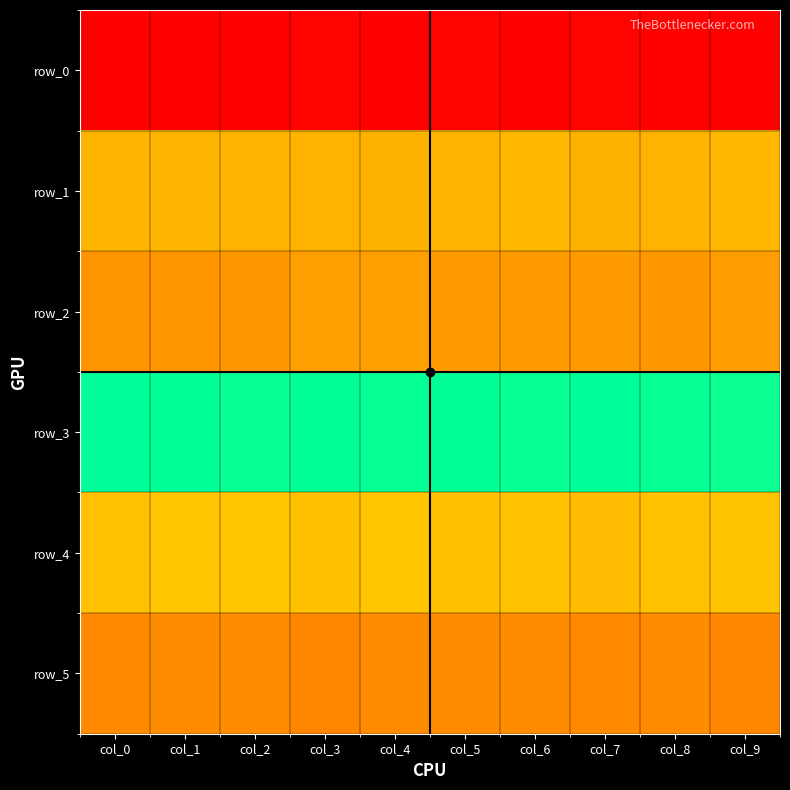

What is the minimum value shown in the chart?

21